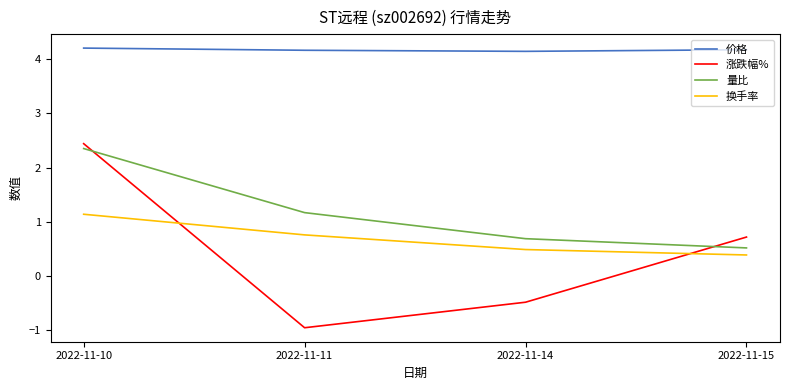

True or false: 涨跌幅% and 价格 cross at least once.

False